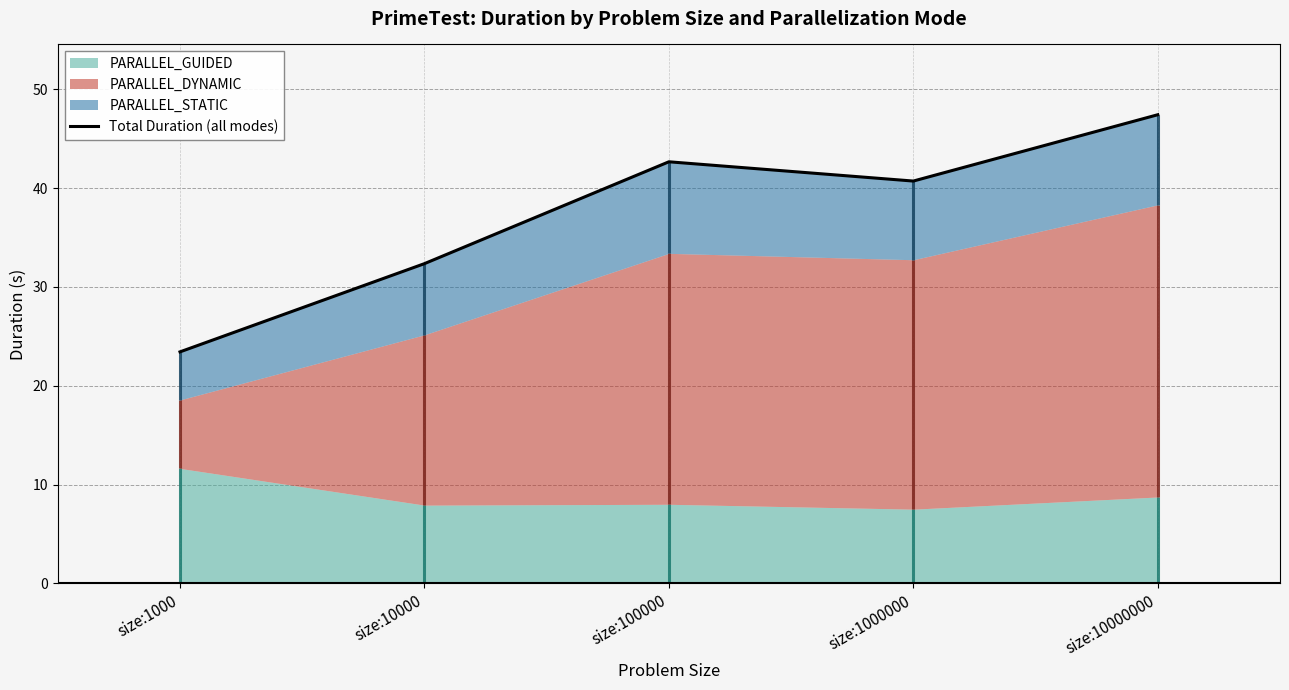

Which has a higher value, size:100000 or size:1000?

size:100000